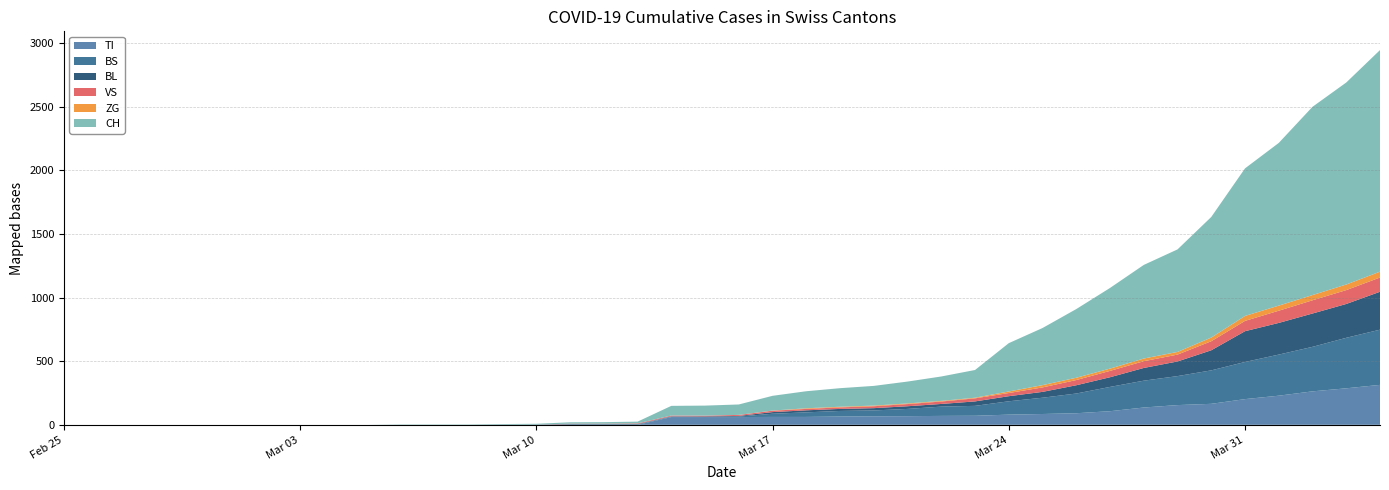

Reading right to left, transcribe all the data shown in this chart.

TI: 39=314	38=287	37=263	36=229	35=202	34=165	33=155	32=136	31=107	30=91	29=85	28=80	27=71	26=70	25=68	24=67	23=65	22=62	21=62	20=61	19=61	18=61	17=0	16=0	15=0	14=0	13=0	12=0	11=0	10=0	9=0	8=0	7=0	6=0	5=0	4=0	3=0	2=0	1=0	0=0
BS: 39=434	38=397	37=350	36=323	35=292	34=263	33=228	32=211	31=191	30=155	29=128	28=105	27=78	26=73	25=57	24=46	23=44	22=36	21=25	20=4	19=0	18=4	17=4	16=4	15=4	14=0	13=0	12=0	11=0	10=0	9=0	8=0	7=0	6=0	5=0	4=0	3=0	2=0	1=0	0=0
BL: 39=298	38=266	37=262	36=249	35=242	34=158	33=115	32=100	31=76	30=65	29=46	28=40	27=35	26=21	25=21	24=18	23=16	22=16	21=13	20=5	19=5	18=2	17=2	16=2	15=2	14=2	13=1	12=0	11=0	10=0	9=0	8=0	7=0	6=0	5=0	4=0	3=0	2=0	1=0	0=0
VS: 39=112	38=109	37=104	36=96	35=81	34=71	33=54	32=53	31=50	30=41	29=35	28=25	27=24	26=19	25=17	24=15	23=12	22=11	21=11	20=8	19=6	18=6	17=5	16=3	15=3	14=0	13=0	12=0	11=0	10=0	9=0	8=0	7=0	6=0	5=0	4=0	3=0	2=0	1=0	0=0
ZG: 39=46	38=44	37=41	36=40	35=39	34=29	33=21	32=21	31=18	30=18	29=18	28=12	27=5	26=5	25=5	24=5	23=5	22=5	21=1	20=0	19=0	18=0	17=0	16=0	15=0	14=0	13=0	12=0	11=0	10=0	9=0	8=0	7=0	6=0	5=0	4=0	3=0	2=0	1=0	0=0
CH: 39=1742	38=1588	37=1480	36=1279	35=1160	34=948	33=806	32=736	31=634	30=540	29=449	28=380	27=218	26=192	25=172	24=155	23=146	22=134	21=116	20=82	19=79	18=76	17=14	16=12	15=11	14=6	13=5	12=3	11=3	10=3	9=0	8=0	7=0	6=0	5=0	4=0	3=0	2=0	1=0	0=0